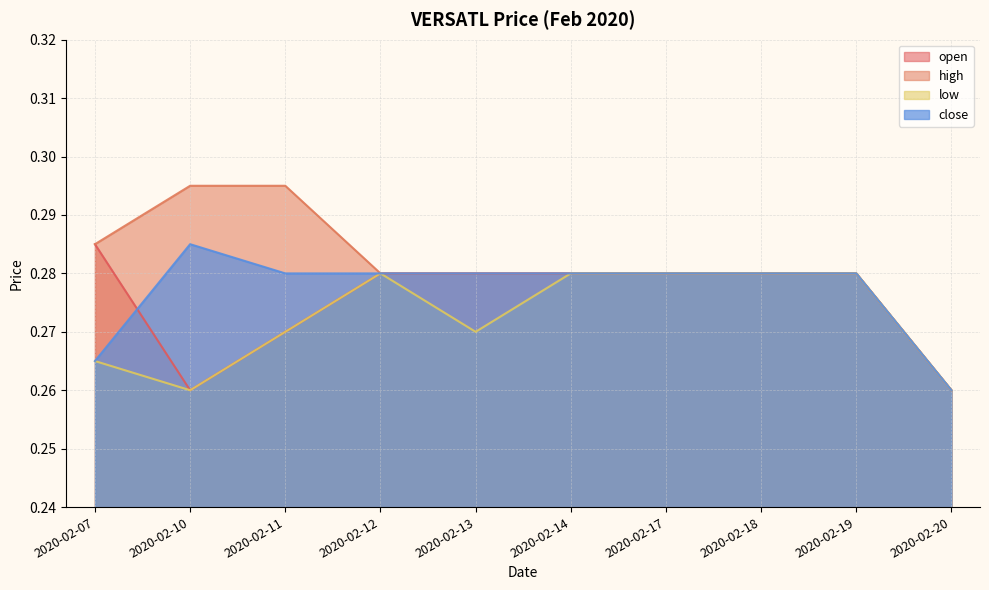

Rank the series by their average value, from lowest to highest.

low, open, close, high